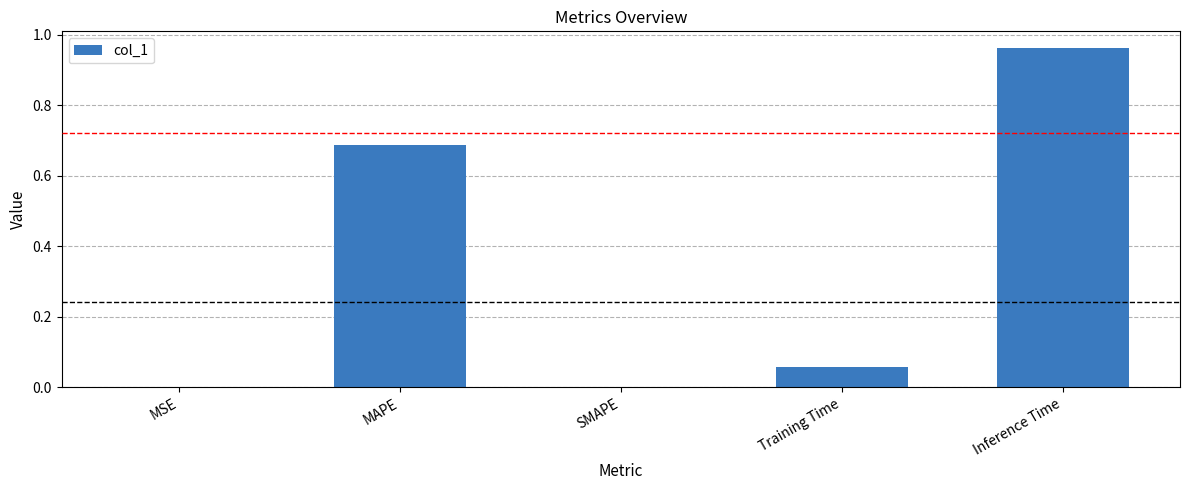

Count the number of data series in this chart.

1